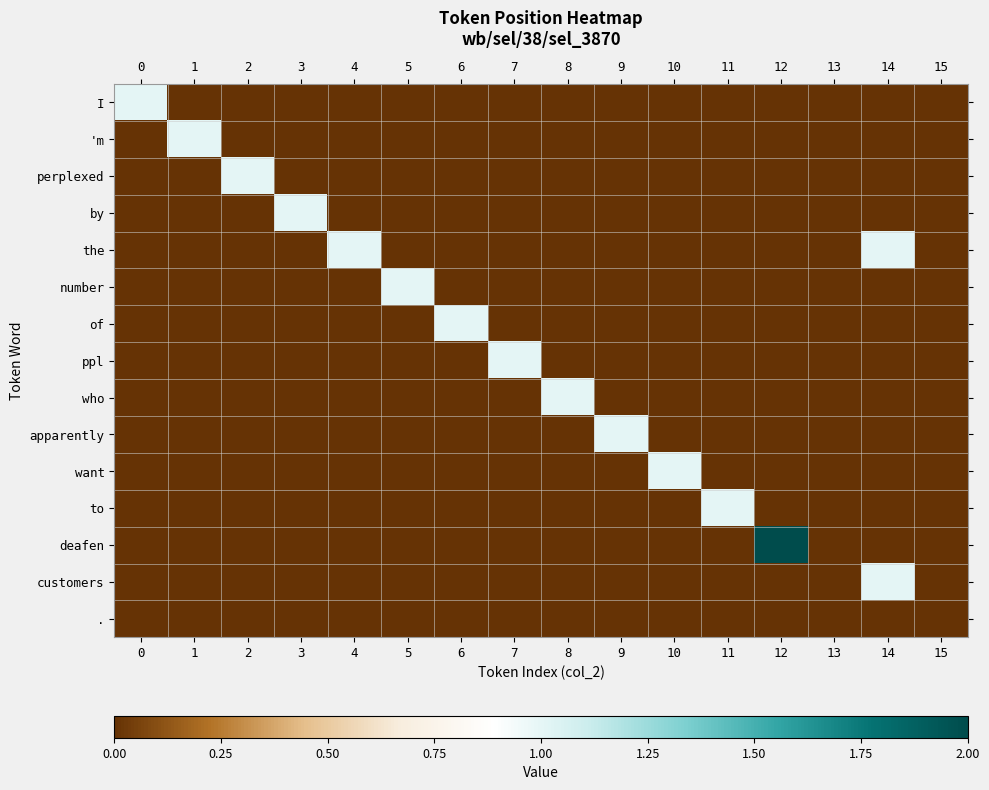

At how many categories does at least one series exceed 0?

14